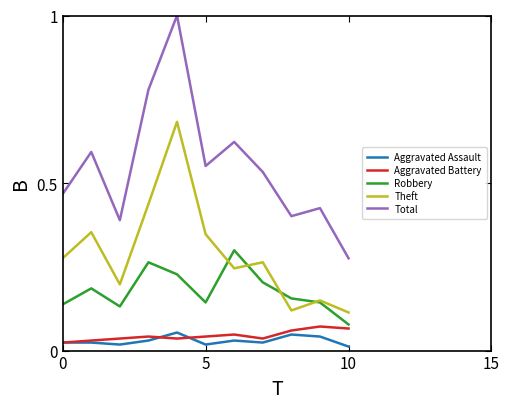

True or false: Total and Theft cross at least once.

False